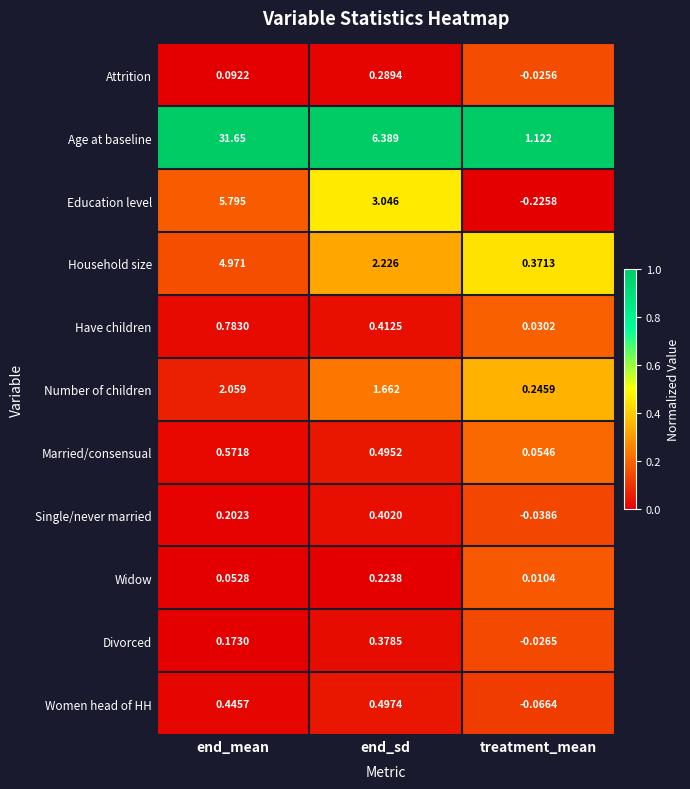

List the labels in order of Age at baseline value, smallest first.

treatment_mean, end_sd, end_mean